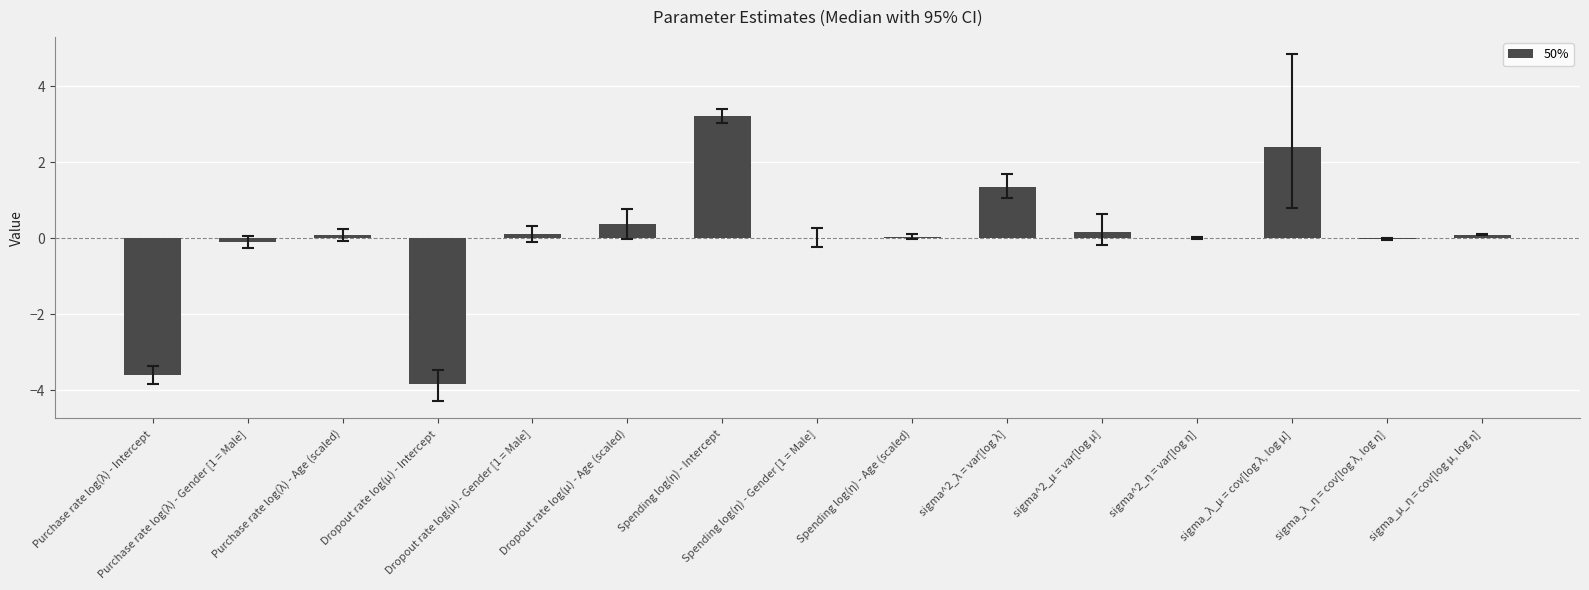

Count the number of data series in this chart.

1